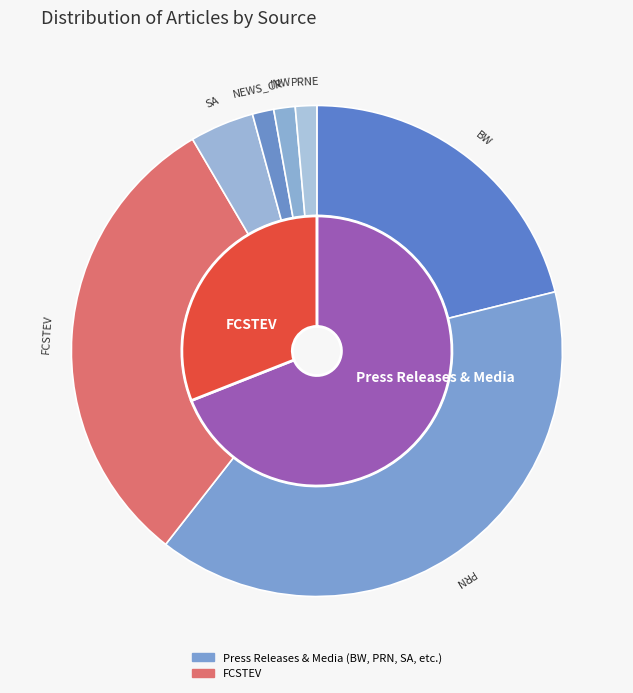

Does FCSTEV represent more than half of the total?

No